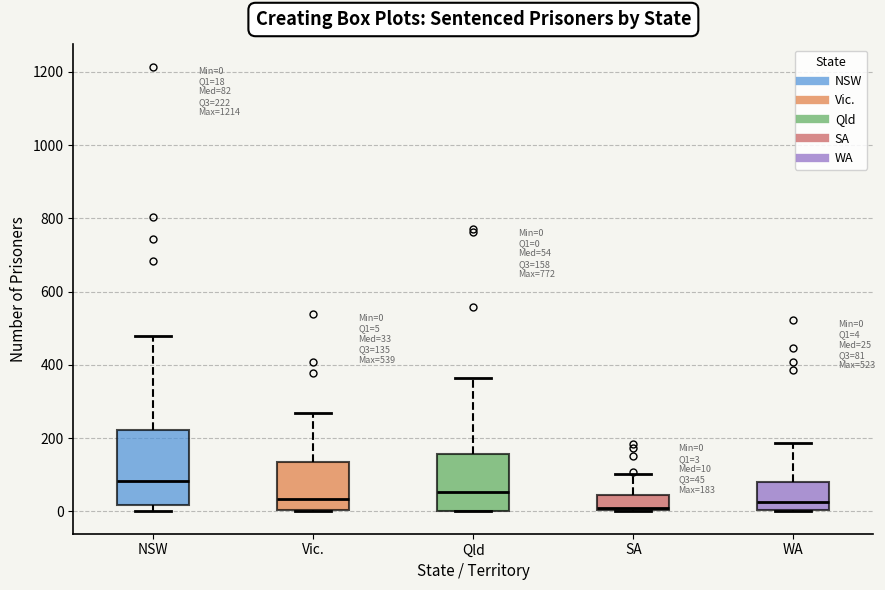

Which box is the tallest, from its lower edge to its upper edge?

NSW